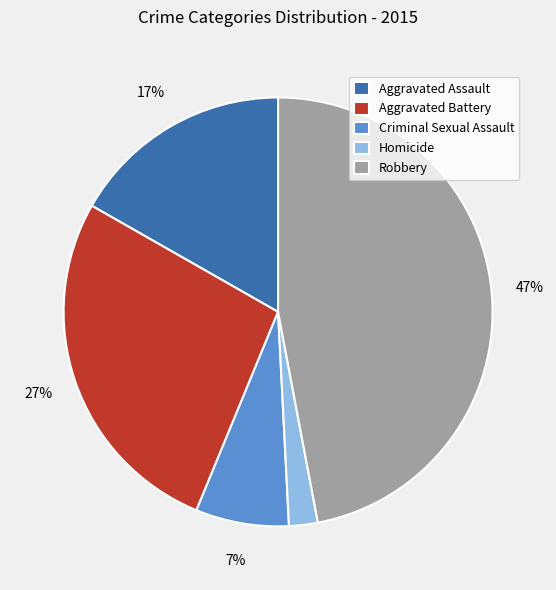

To the nearest percent, what is the difference between the largest and smallest slice percentages?

45%